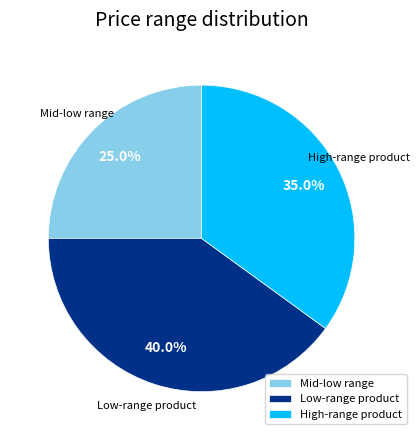

Does any single category account for the majority?

No